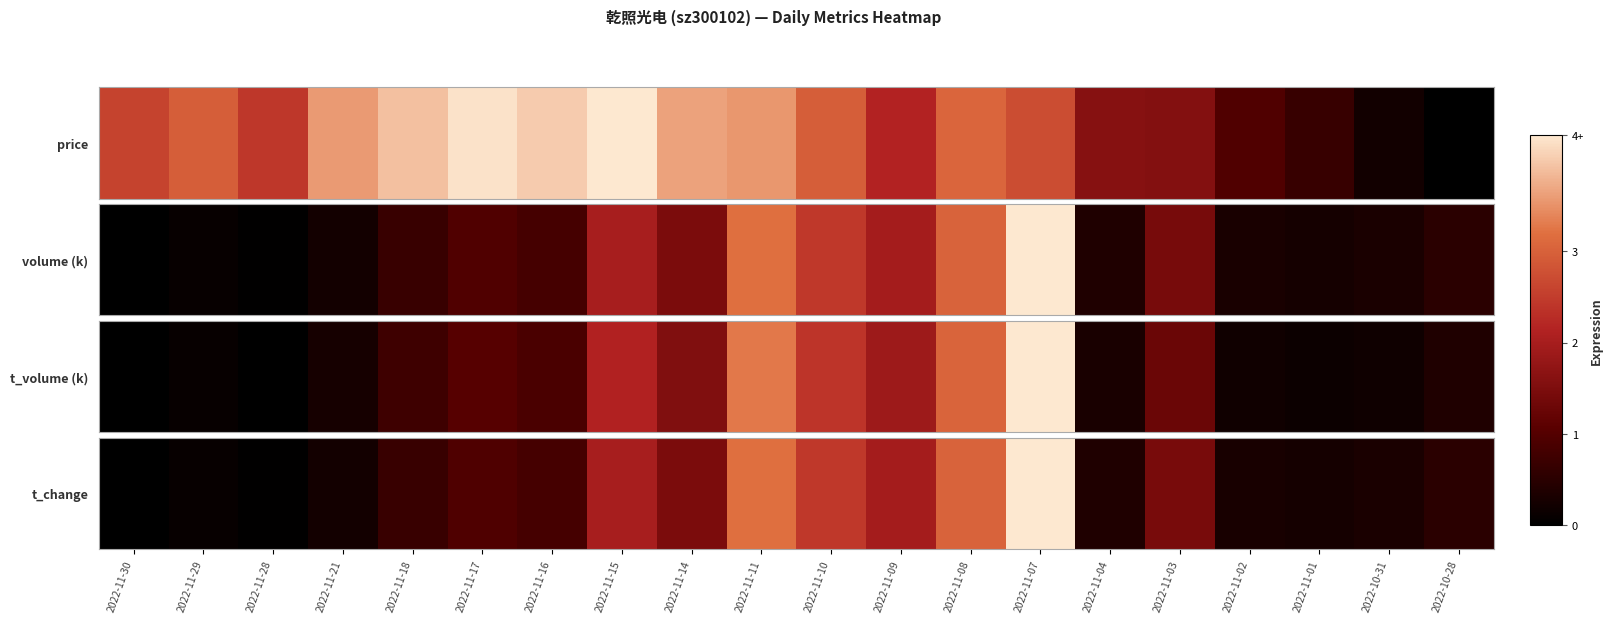

Reading left to right, transcribe all the data shown in this chart.

2022-11-30=0.0	2022-11-29=0.1	2022-11-28=0.0	2022-11-21=0.2	2022-11-18=0.7	2022-11-17=0.9	2022-11-16=0.8	2022-11-15=2.0	2022-11-14=1.5	2022-11-11=3.2	2022-11-10=2.4	2022-11-09=2.0	2022-11-08=3.0	2022-11-07=4.3	2022-11-04=0.4	2022-11-03=1.4	2022-11-02=0.3	2022-11-01=0.3	2022-10-31=0.3	2022-10-28=0.5